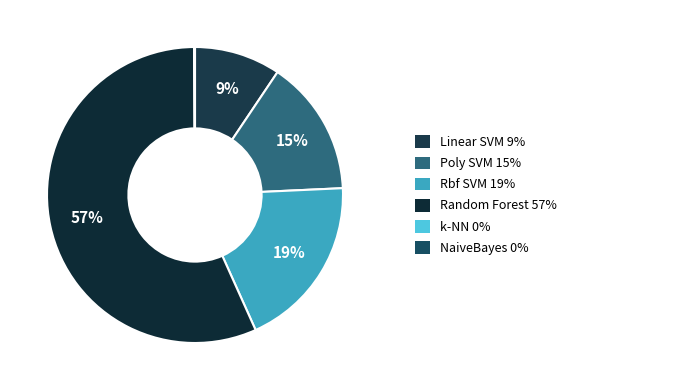

How many segments does this pie chart have?

6